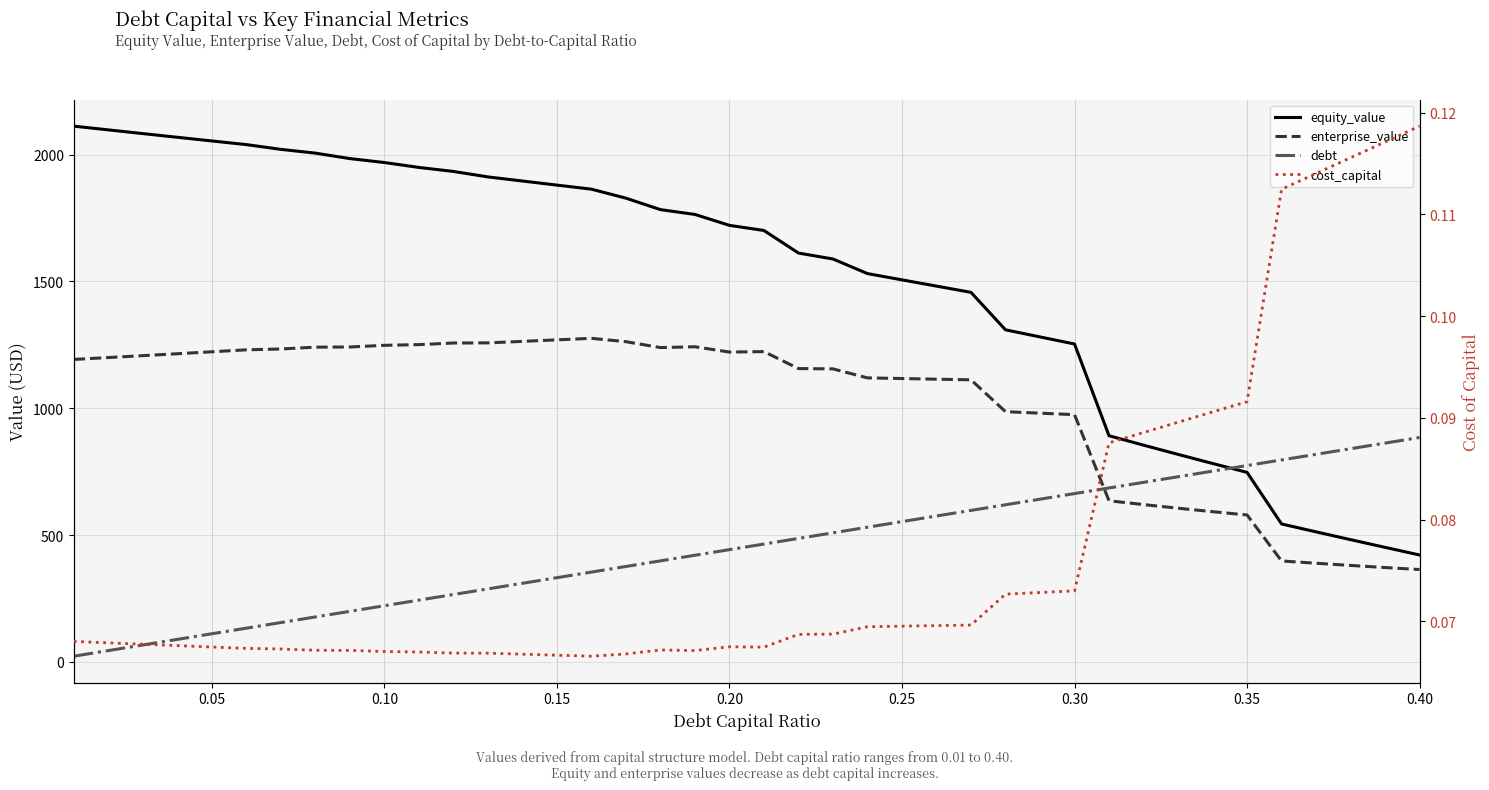

Reading right to left, extract all data points from this chart.

equity_value: 421.3	451.3	481.7	512.4	543.6	747.0	782.2	817.9	854.4	891.5	1253.2	1281.2	1309.1	1456.9	1481.5	1506.2	1530.9	1588.5	1611.9	1700.9	1721.1	1764.2	1783.1	1828.4	1863.8	1879.9	1896.0	1912.2	1933.7	1949.5	1968.9	1984.4	2005.9	2020.8	2039.6	2054.0	2068.4	2083.0	2097.6	2112.4
enterprise_value: 363.9	371.8	380.1	388.7	397.7	579.0	592.1	605.7	620.0	635.0	974.7	980.5	986.4	1112.0	1114.5	1117.1	1119.7	1155.1	1156.4	1223.3	1221.4	1242.4	1239.2	1262.3	1275.7	1269.6	1263.6	1257.7	1257.1	1250.8	1248.1	1241.5	1240.8	1233.6	1230.3	1222.5	1214.9	1207.3	1199.9	1192.5
debt: 884.6	862.5	840.4	818.3	796.1	774.0	751.9	729.8	707.7	685.6	663.4	641.3	619.2	597.1	575.0	552.9	530.8	508.6	486.5	464.4	442.3	420.2	398.1	376.0	353.8	331.7	309.6	287.5	265.4	243.3	221.2	199.0	176.9	154.8	132.7	110.6	88.5	66.3	44.2	22.1
cost_capital: 0.1	0.1	0.1	0.1	0.1	0.1	0.1	0.1	0.1	0.1	0.1	0.1	0.1	0.1	0.1	0.1	0.1	0.1	0.1	0.1	0.1	0.1	0.1	0.1	0.1	0.1	0.1	0.1	0.1	0.1	0.1	0.1	0.1	0.1	0.1	0.1	0.1	0.1	0.1	0.1